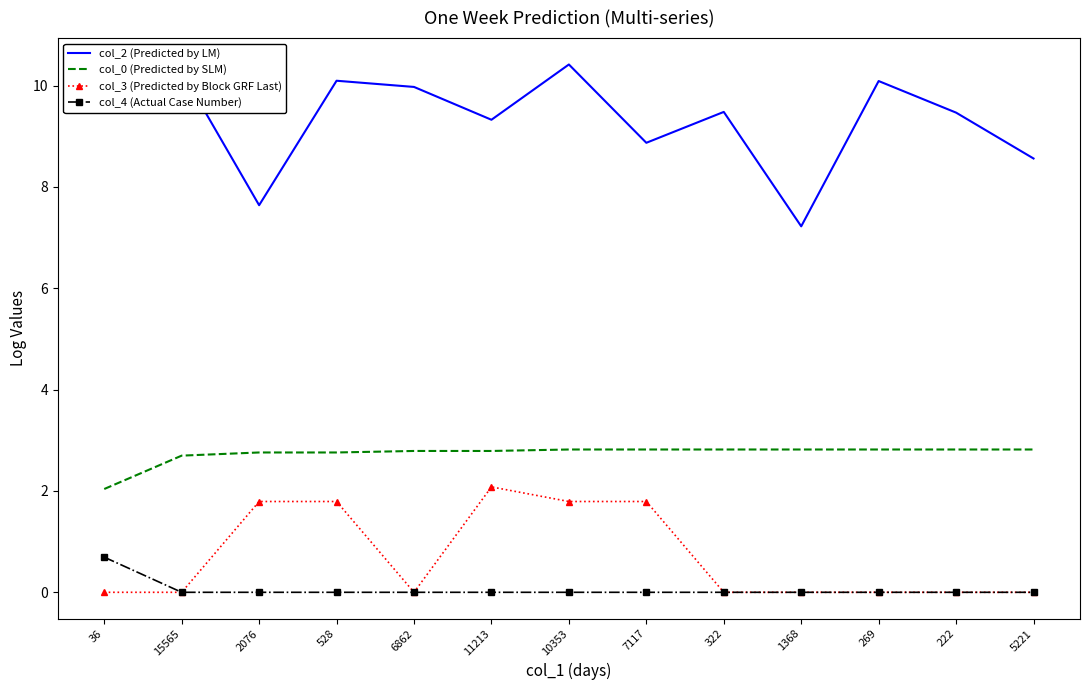

Which series has the widest spread of values?

col_2 (Predicted by LM)